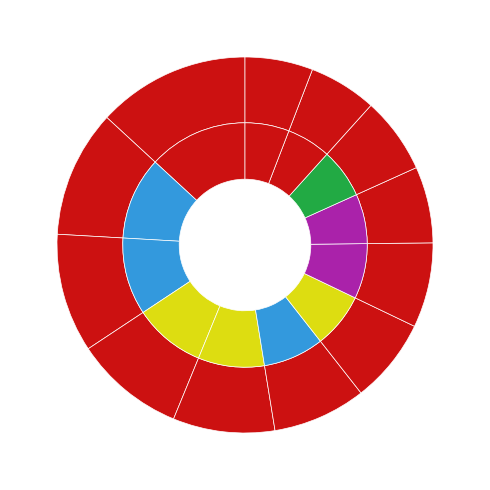

Which has a higher value, Trenčín or Žilina?

Žilina